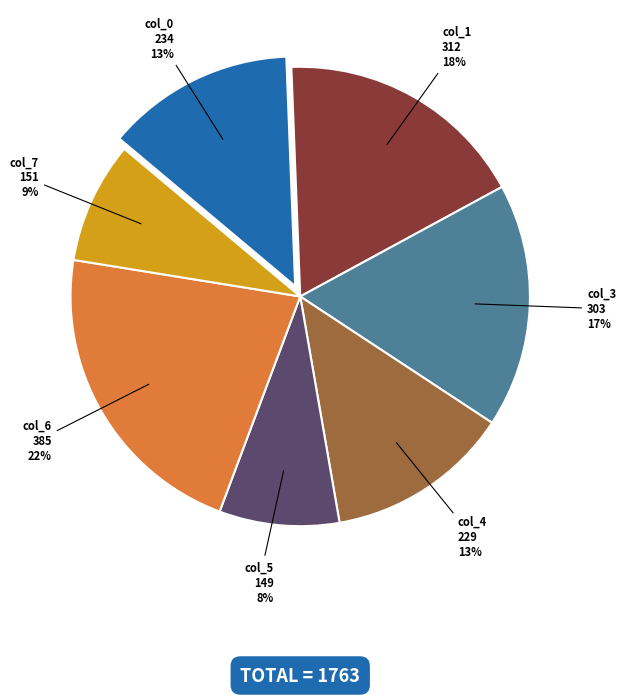

Combined, do col_0 and col_3 account for over 50%?

No